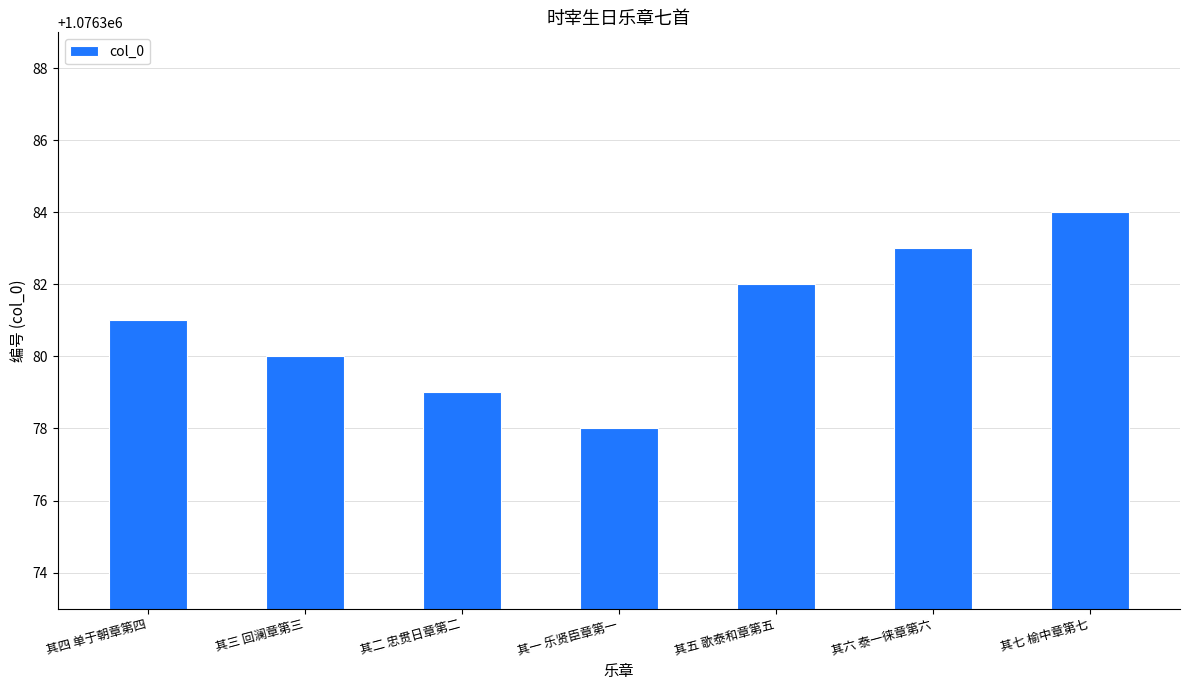

The chart shows a value of 1076379 at 其二 忠贯日章第二. True or false?

True